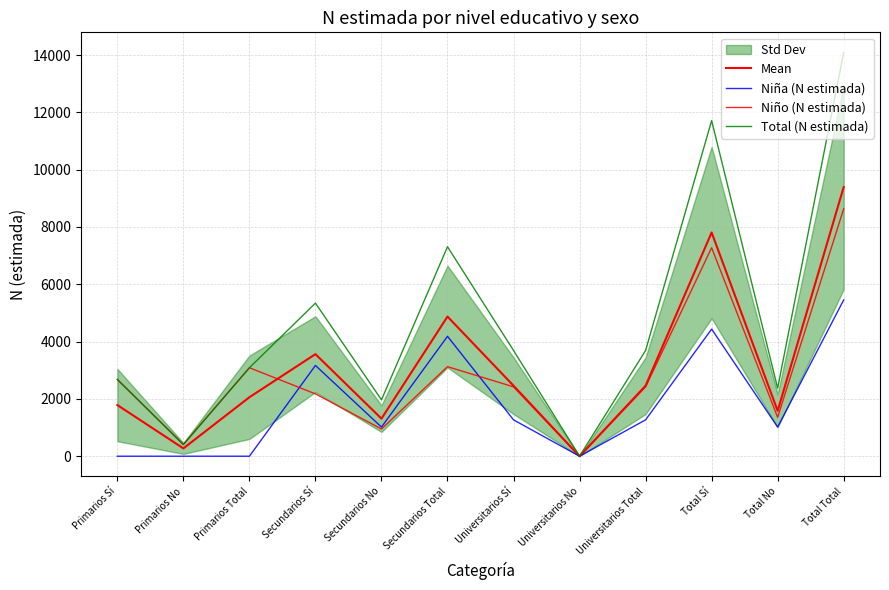

How many data points does each series have?

12